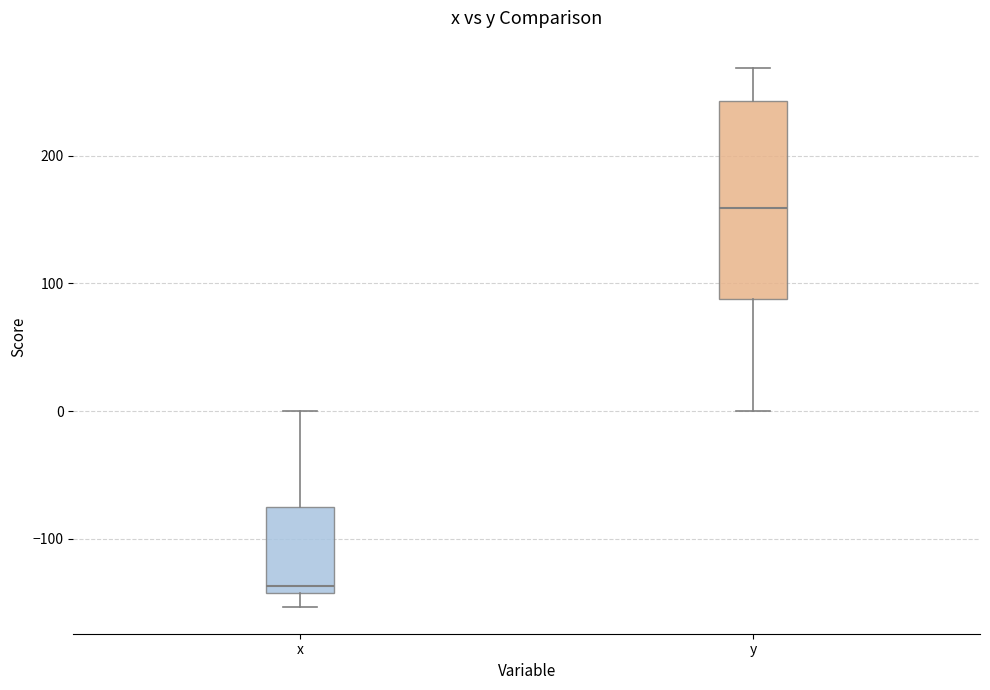

Comparing the boxes themselves (not the whiskers), which one is the tallest?

y